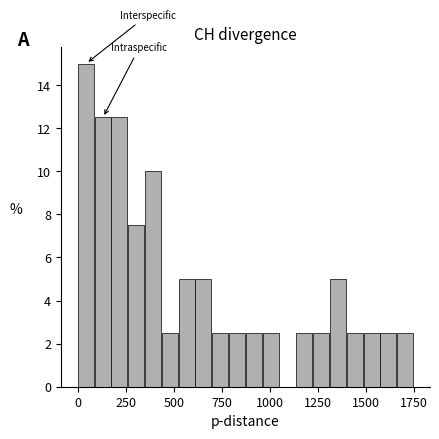

Read against the x-axis, roughly where is the centre of the tallest bar?

50